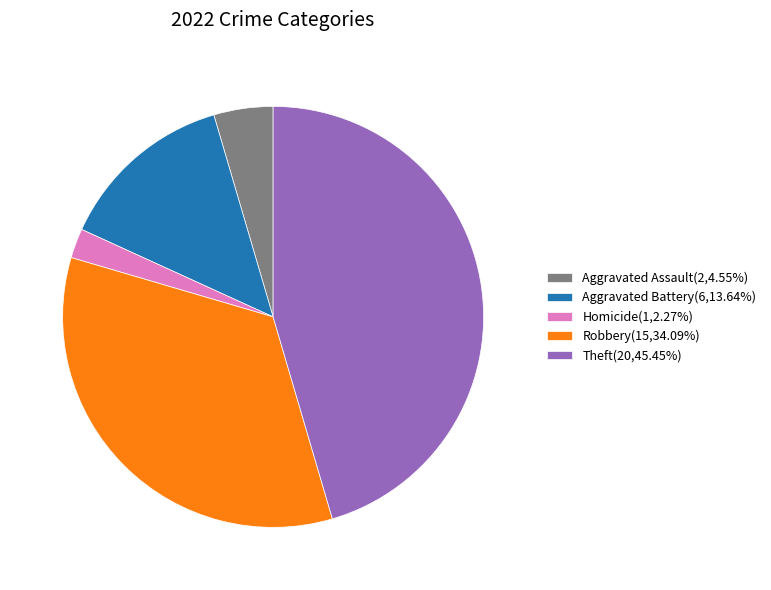

Is the sum of Theft(20,45.45%) and Robbery(15,34.09%) greater than half?

Yes